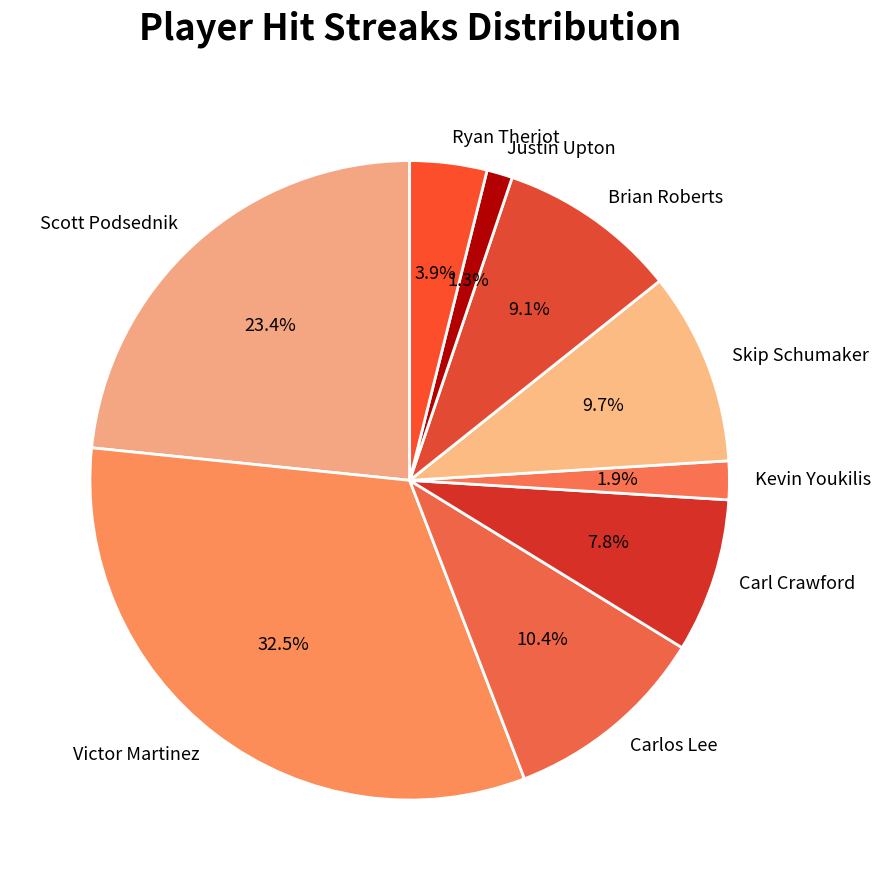

Is there any slice that represents more than half of the pie?

No